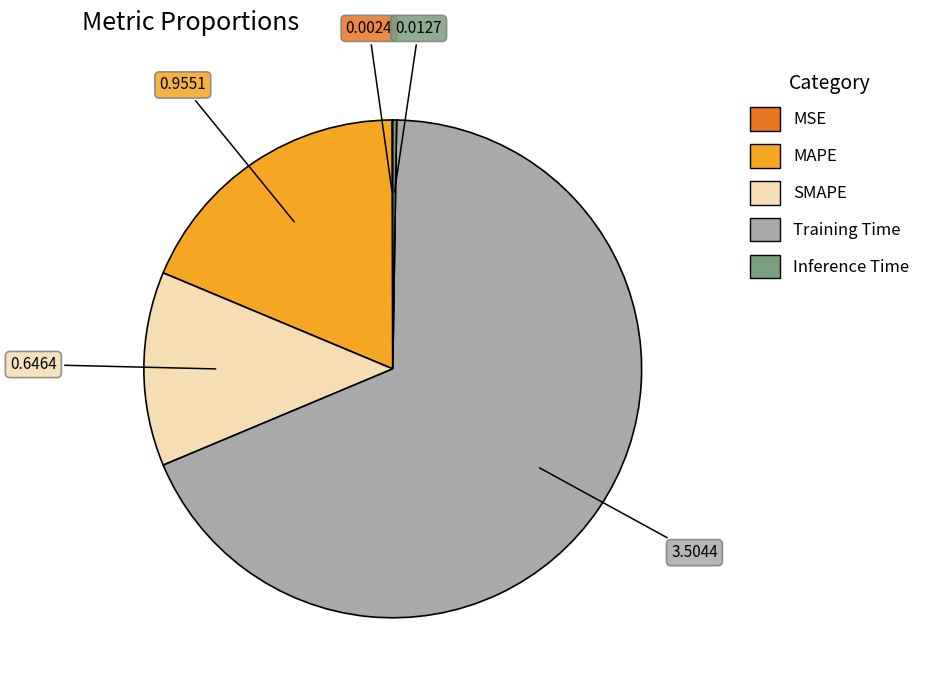

Combined, do Training Time and MAPE account for over 50%?

Yes